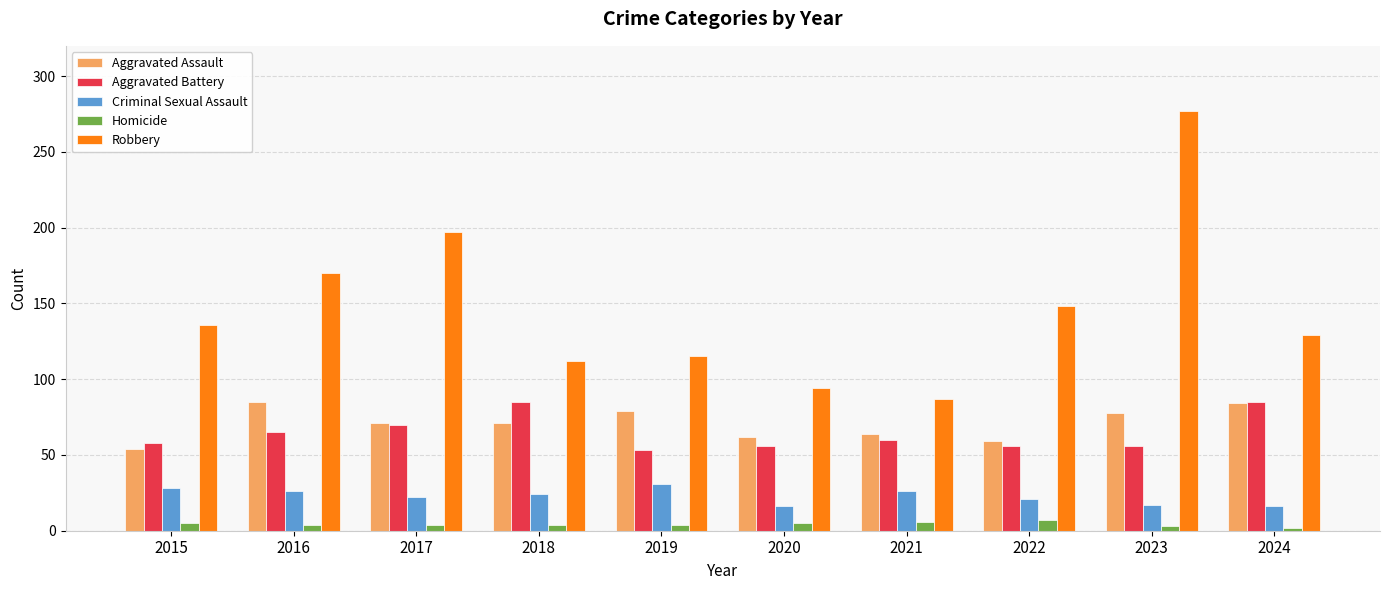

The Robbery series shows 130 at 2020. True or false?

False